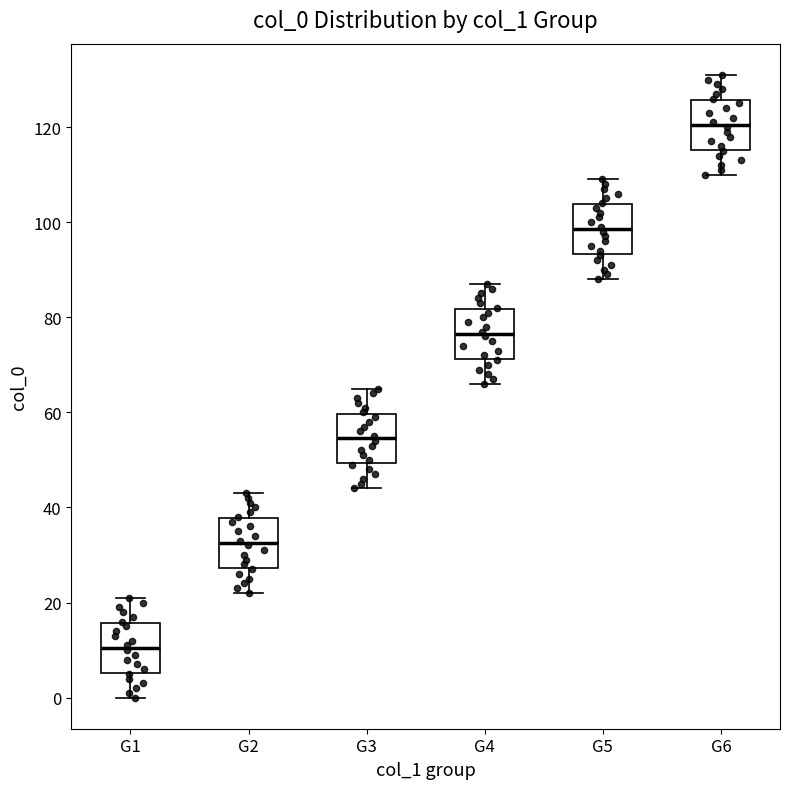

Which box's median line is the highest?

G6